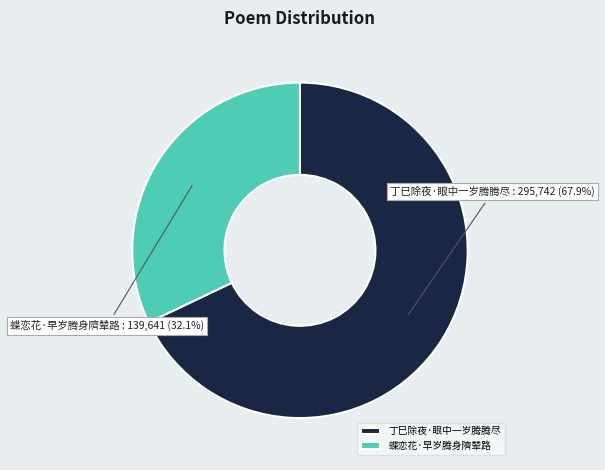

To the nearest percent, what is the difference between the largest and smallest slice percentages?

36%